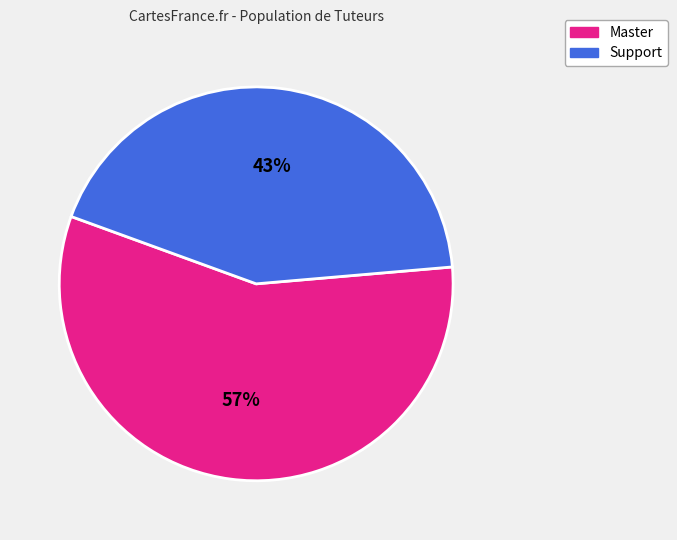

To the nearest percent, what is the combined percentage of Master and Support?

100%